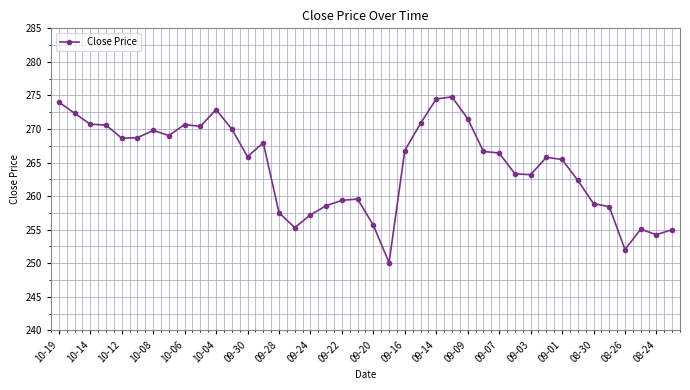

What is the value of the 20th point from the left?

259.6